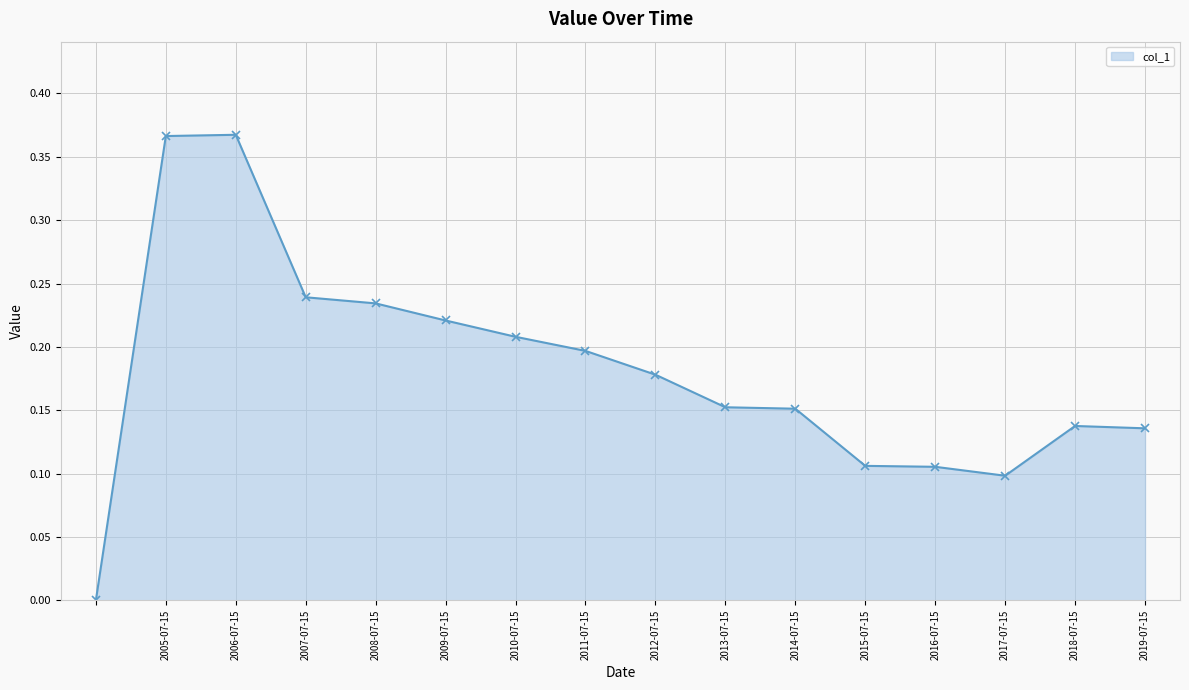

What is the difference between the second highest and second lowest values?

0.3